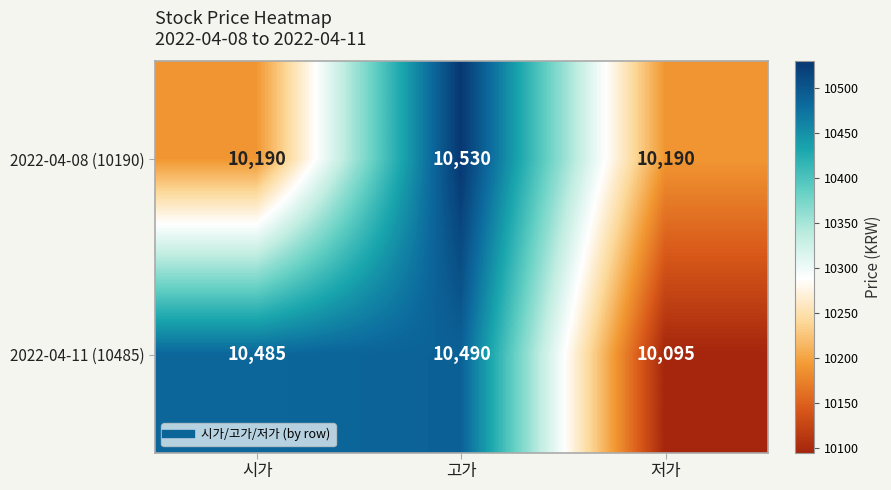

What is the total value across all series at 고가?

21020